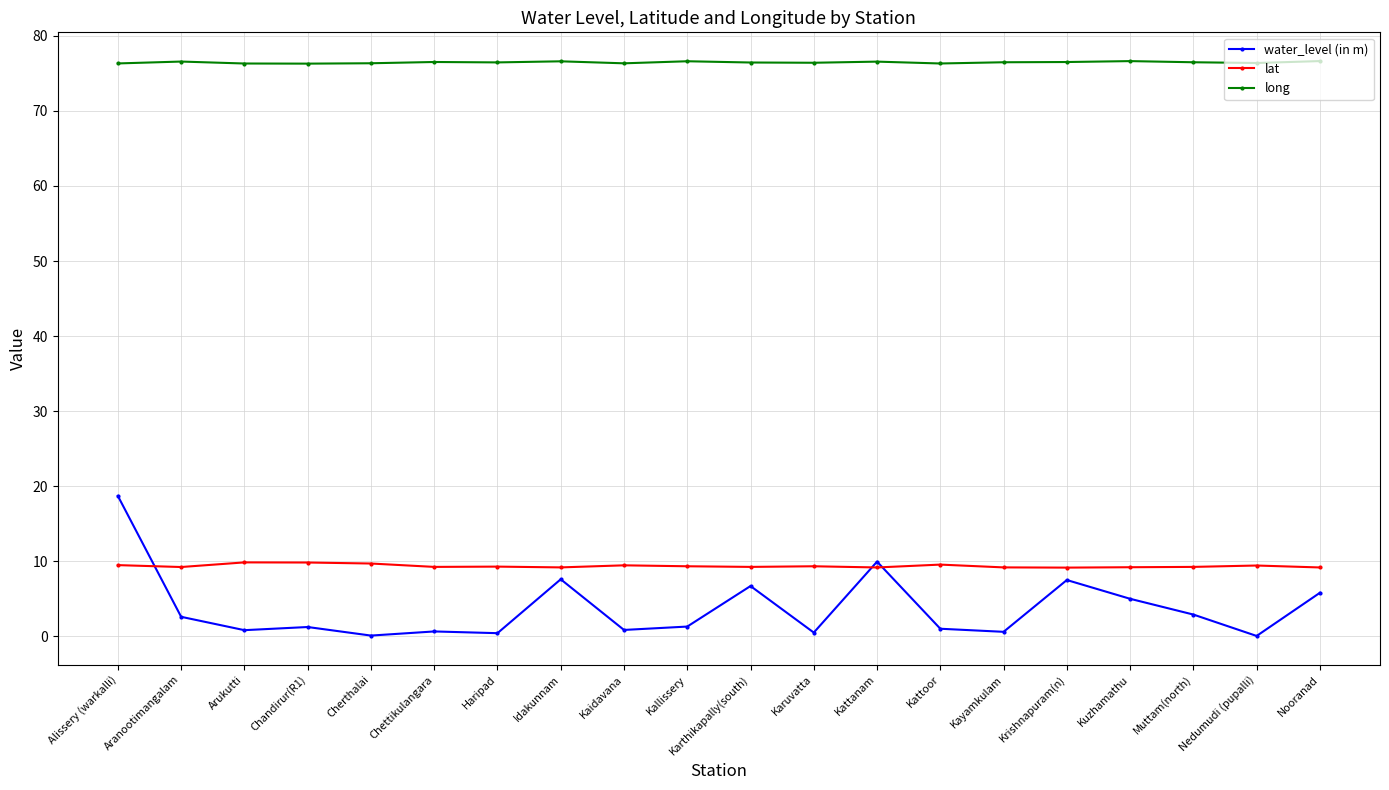

What is the difference between the lat values at Kattoor and Chandirur(R1)?

0.3